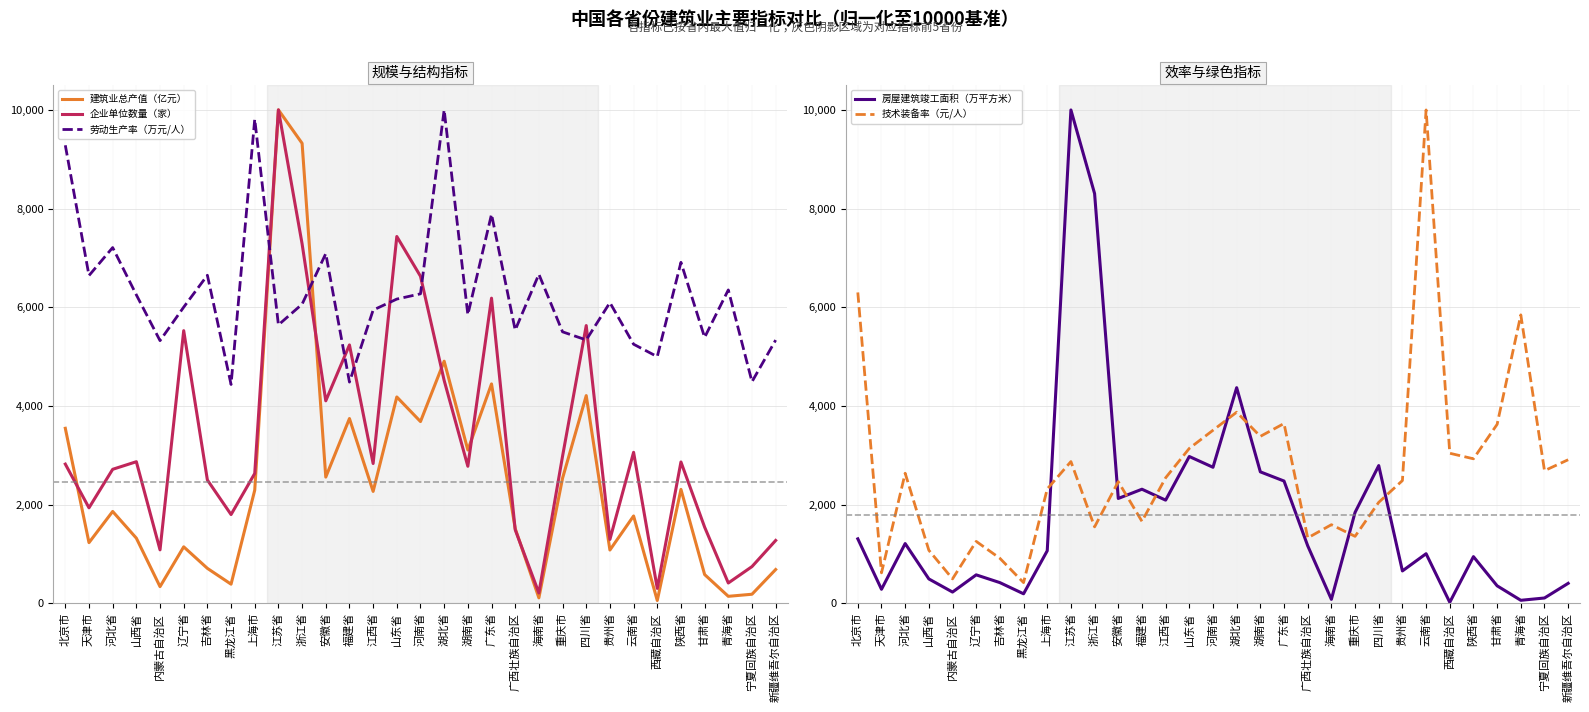

What is the smallest value displayed?

19.3